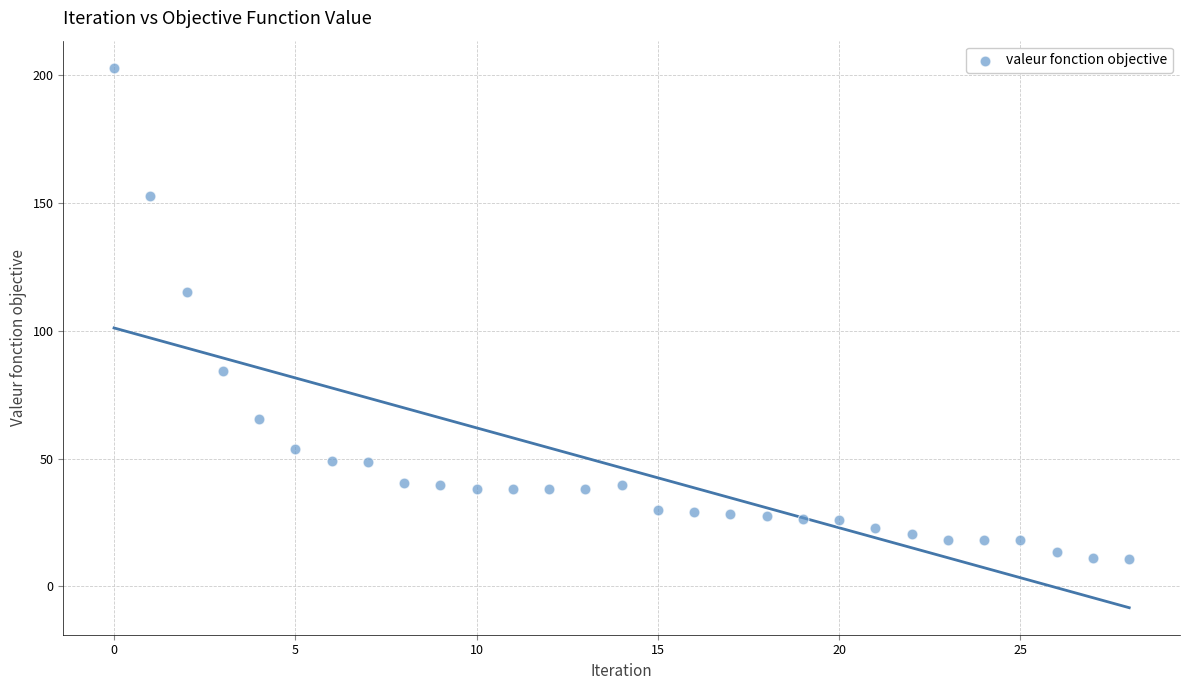

What Y value in the scatter plot is closest to 106?

115.2